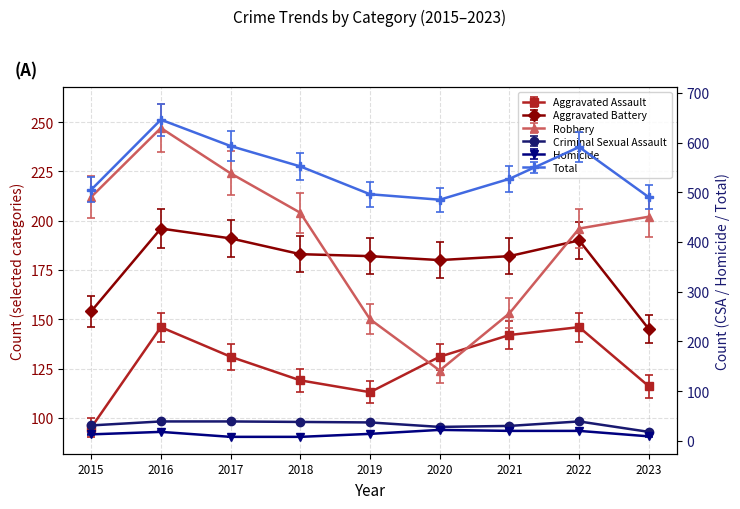

True or false: Robbery and Criminal Sexual Assault intersect in this chart.

False